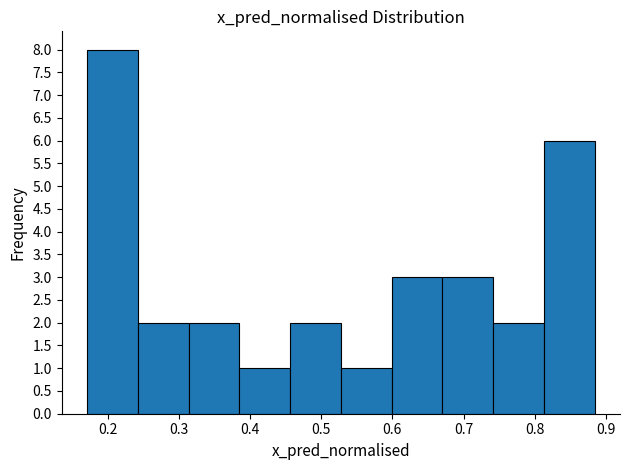

Reading left to right, transcribe this chart: for each bar, give the range it covers on the x-axis and its height. Neither the bar edges nor the heights are printed on the chart, so give them approximately, as read against the axes.

0.17 to 0.24: 8
0.24 to 0.31: 2
0.31 to 0.38: 2
0.38 to 0.46: 1
0.46 to 0.53: 2
0.53 to 0.60: 1
0.60 to 0.67: 3
0.67 to 0.74: 3
0.74 to 0.81: 2
0.81 to 0.88: 6